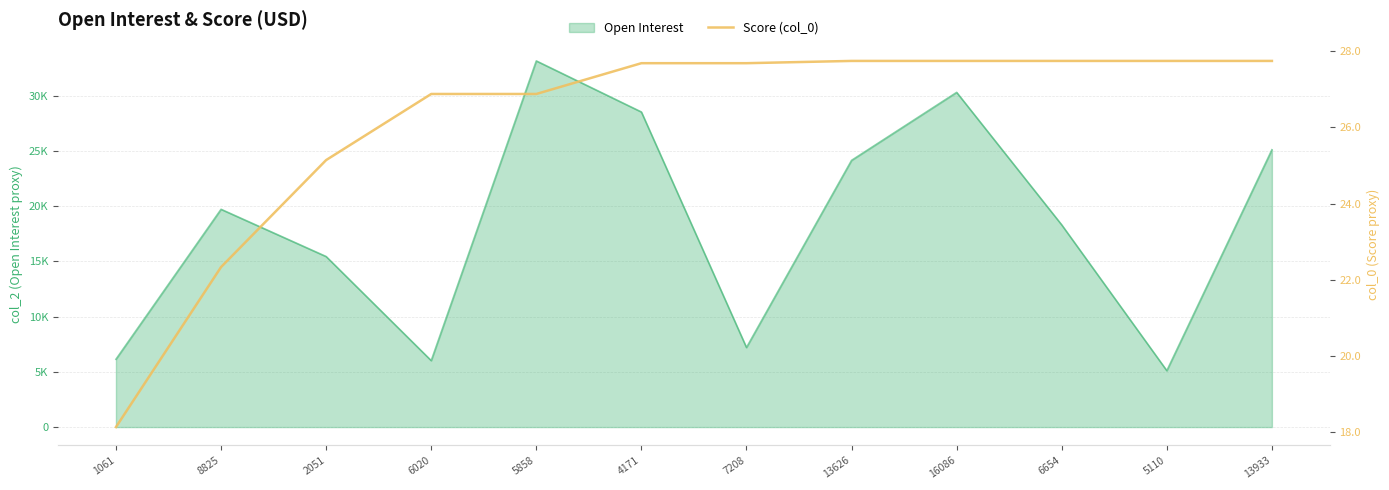

Reading left to right, extract all data points from this chart.

1061=18.1	8825=22.3	2051=25.1	6020=26.9	5858=26.9	4171=27.7	7208=27.7	13626=27.7	16086=27.7	6654=27.7	5110=27.7	13933=27.7